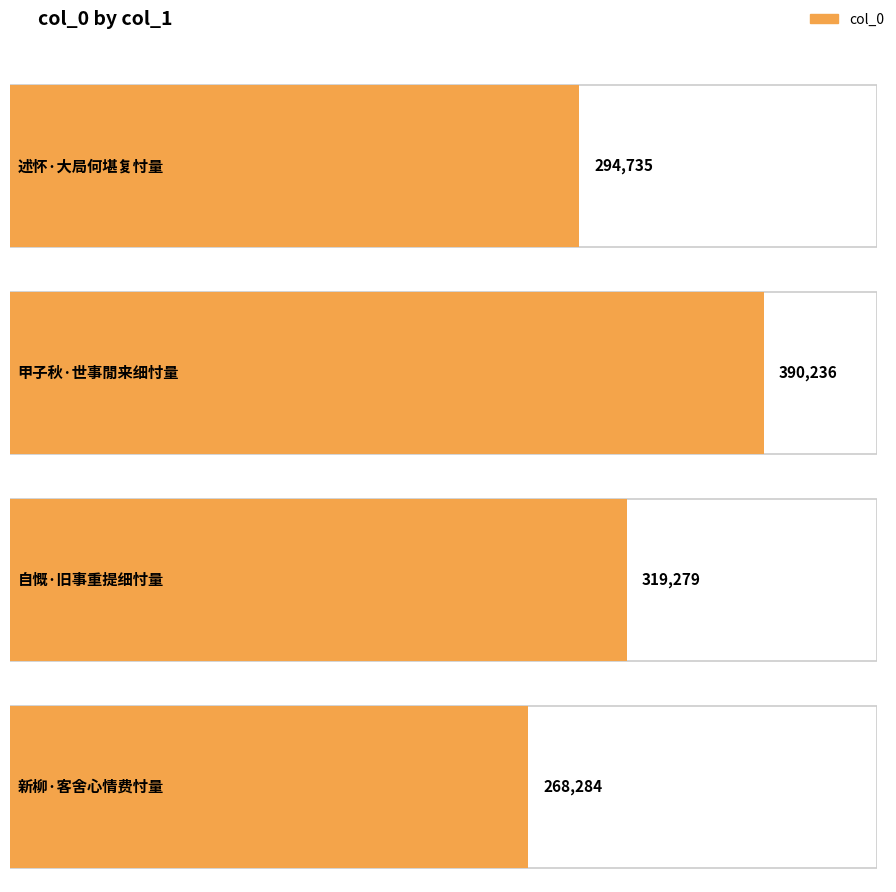

Are the bars grouped side by side (vs. stacked)?

No